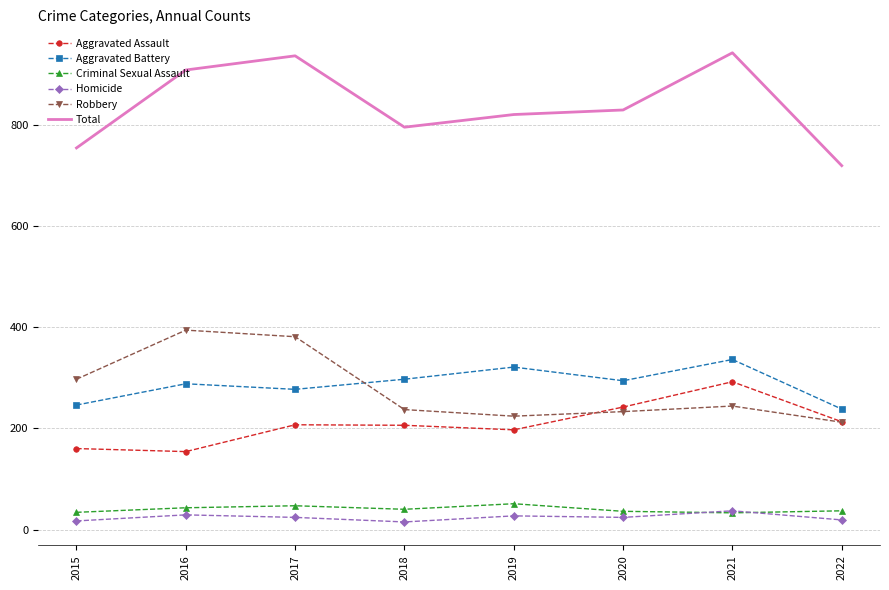

Between 2019 and 2020, which series saw the biggest shift?

Aggravated Assault